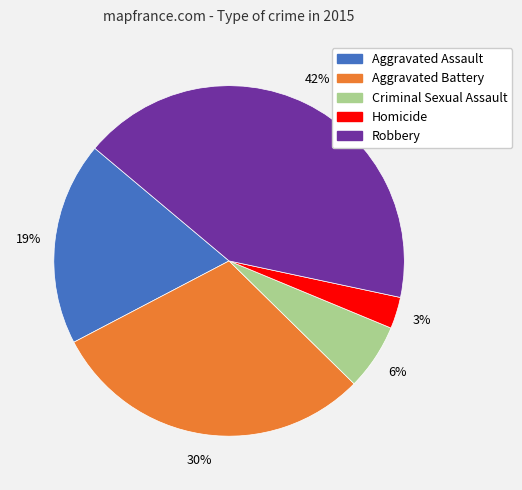

To the nearest percent, what portion does Robbery represent?

42%